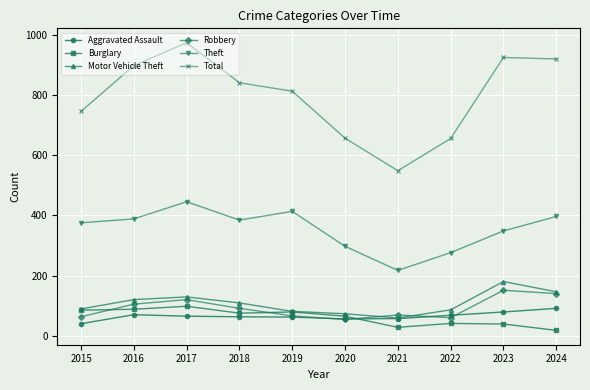

True or false: Aggravated Assault has a value of 65 at 2017.

True